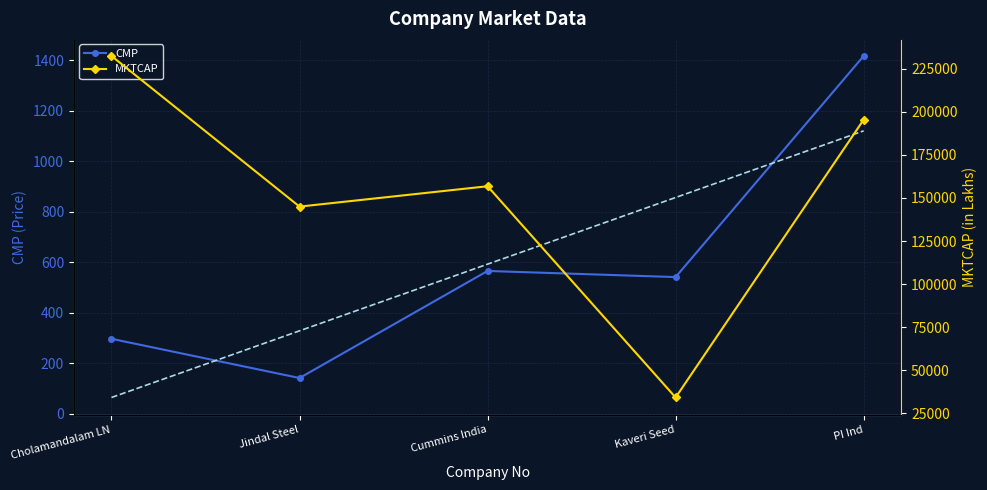

Which category has the highest value across all series?

Cholamandalam LN